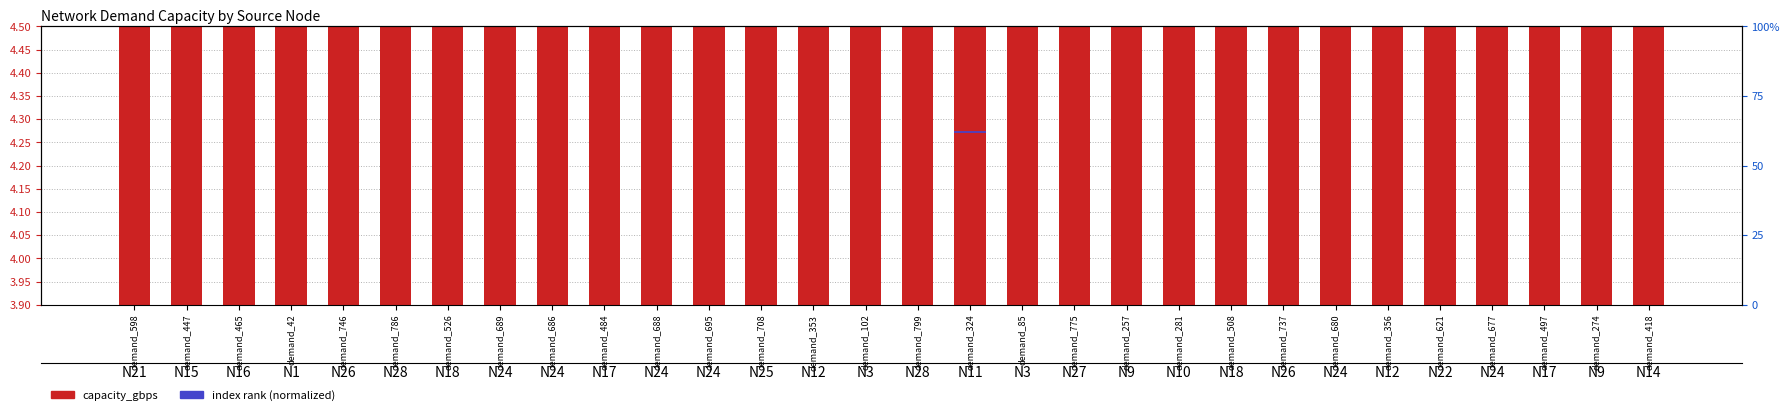

What is the total value across all series at demand_508?

7.1